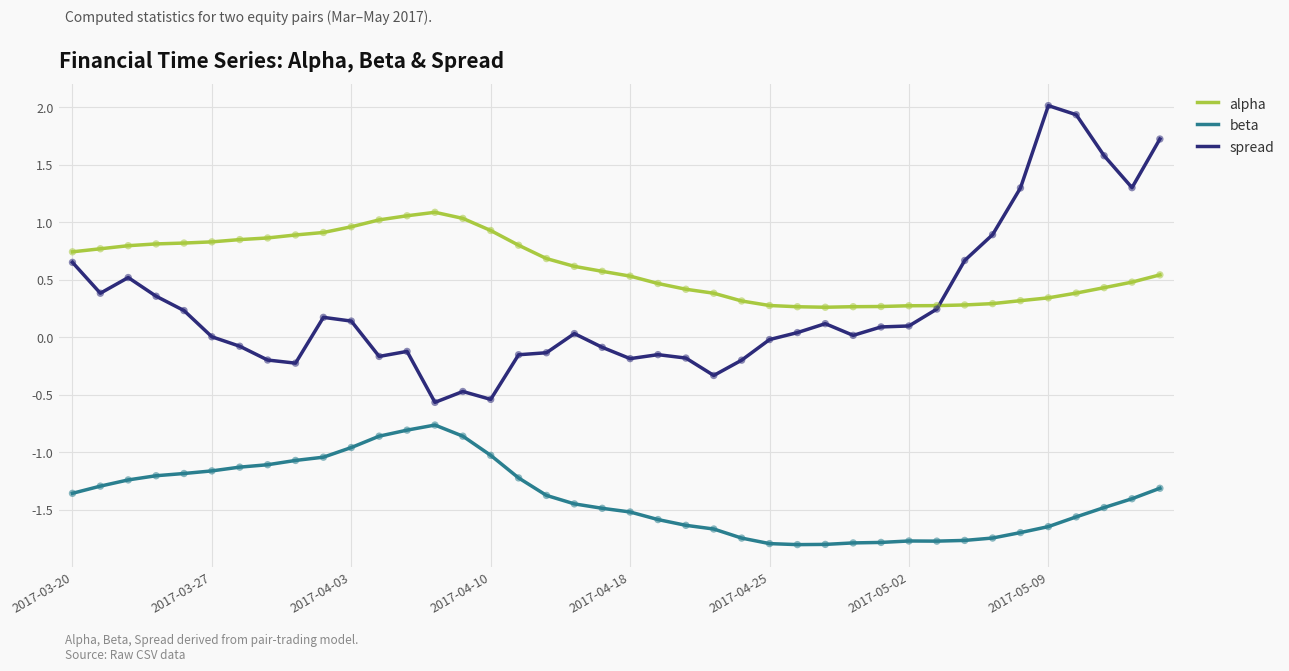

At how many categories does at least one series exceed 0?

40